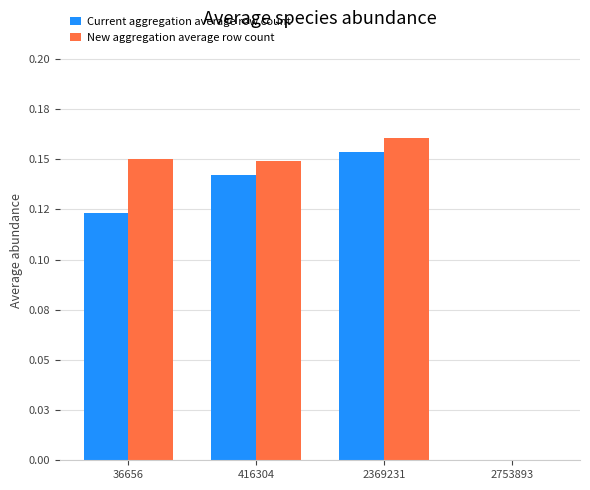

What is the average value of the Current aggregation average row count series?

0.1